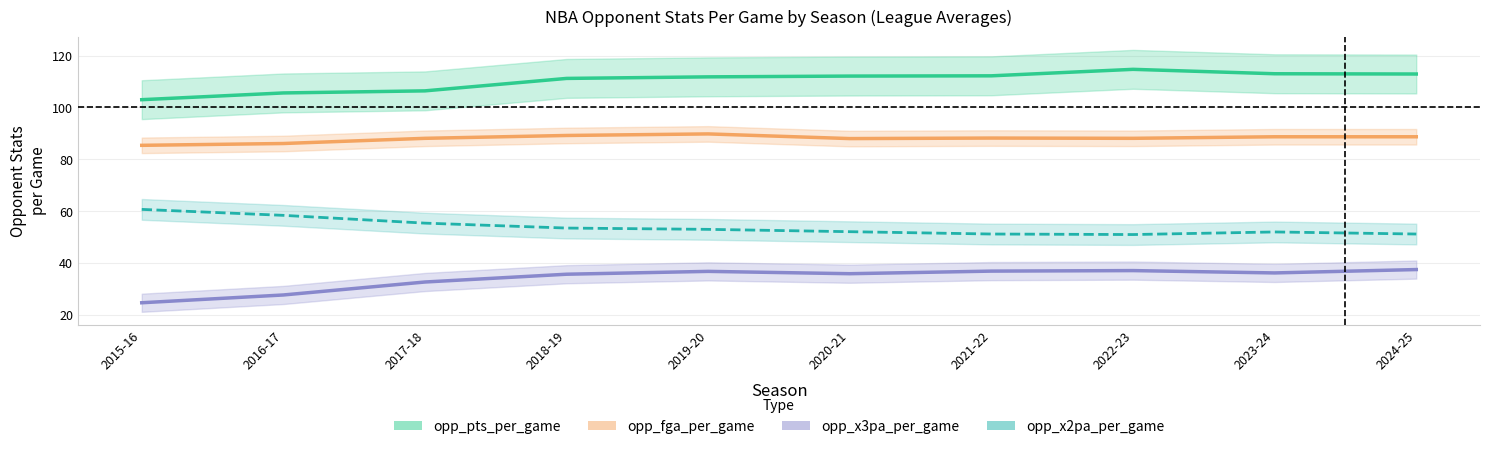

What is the difference between the second highest and second lowest values in the opp_fga_per_game series?

3.1